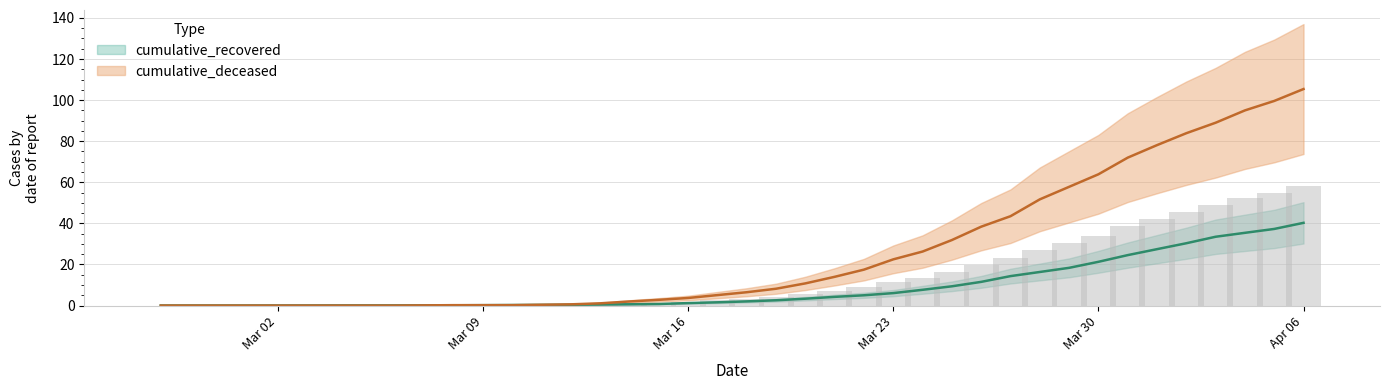

At which label does cumulative_deceased first exceed 6?

2020-03-18